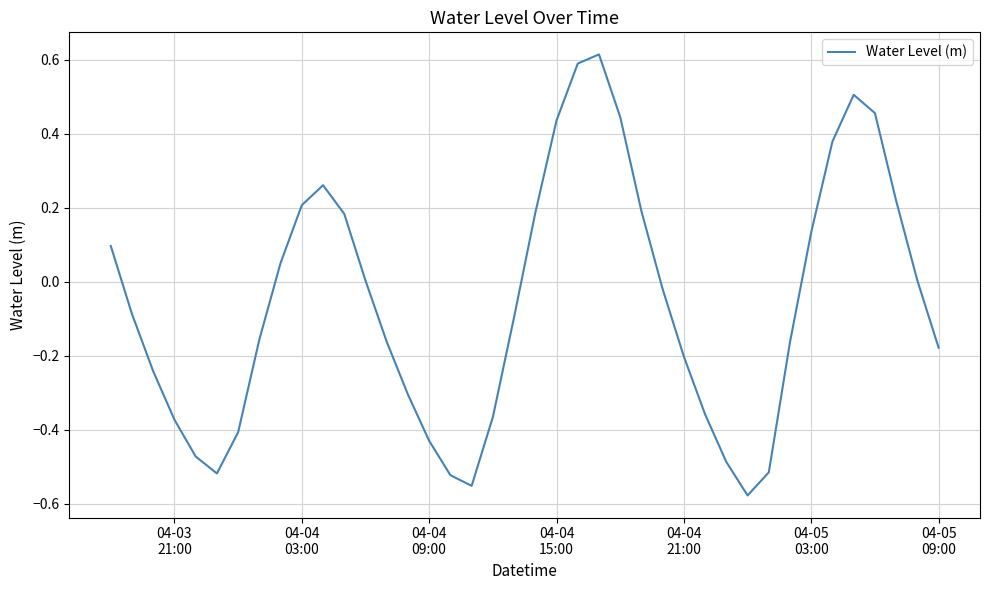

How many points are higher than both their immediate neighbors (excluding endpoints)?

3